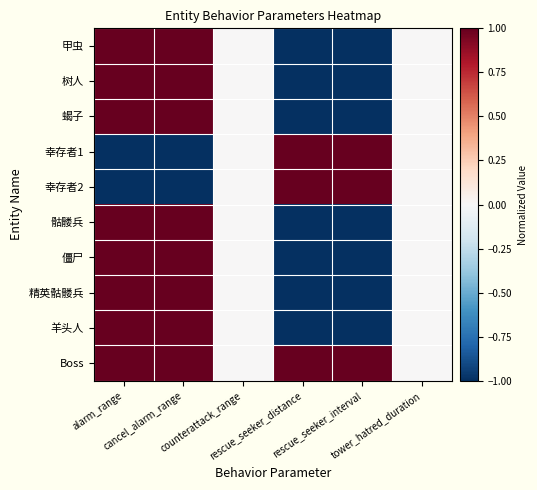

Reading right to left, list all the values displayed in this chart.

甲虫: tower_hatred_duration=0	rescue_seeker_interval=-1	rescue_seeker_distance=-1	counterattack_range=0	cancel_alarm_range=1	alarm_range=1
树人: tower_hatred_duration=0	rescue_seeker_interval=-1	rescue_seeker_distance=-1	counterattack_range=0	cancel_alarm_range=1	alarm_range=1
蝎子: tower_hatred_duration=0	rescue_seeker_interval=-1	rescue_seeker_distance=-1	counterattack_range=0	cancel_alarm_range=1	alarm_range=1
幸存者1: tower_hatred_duration=0	rescue_seeker_interval=1	rescue_seeker_distance=1	counterattack_range=0	cancel_alarm_range=-1	alarm_range=-1
幸存者2: tower_hatred_duration=0	rescue_seeker_interval=1	rescue_seeker_distance=1	counterattack_range=0	cancel_alarm_range=-1	alarm_range=-1
骷髅兵: tower_hatred_duration=0	rescue_seeker_interval=-1	rescue_seeker_distance=-1	counterattack_range=0	cancel_alarm_range=1	alarm_range=1
僵尸: tower_hatred_duration=0	rescue_seeker_interval=-1	rescue_seeker_distance=-1	counterattack_range=0	cancel_alarm_range=1	alarm_range=1
精英骷髅兵: tower_hatred_duration=0	rescue_seeker_interval=-1	rescue_seeker_distance=-1	counterattack_range=0	cancel_alarm_range=1	alarm_range=1
羊头人: tower_hatred_duration=0	rescue_seeker_interval=-1	rescue_seeker_distance=-1	counterattack_range=0	cancel_alarm_range=1	alarm_range=1
Boss: tower_hatred_duration=0	rescue_seeker_interval=1	rescue_seeker_distance=1	counterattack_range=0	cancel_alarm_range=1	alarm_range=1